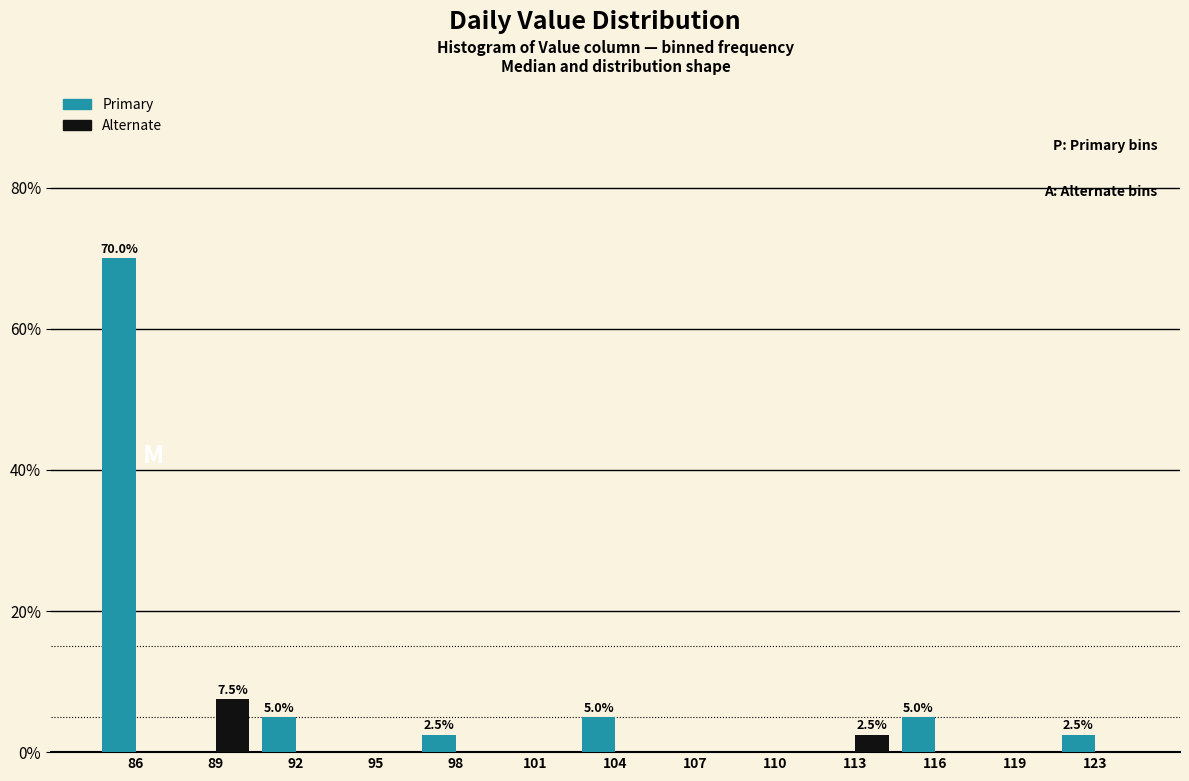

Reading left to right, what are all the values shown in this chart?

Primary: 86=70.0	89=0.0	92=5.0	95=0.0	98=2.5	101=0.0	104=5.0	107=0.0	110=0.0	113=0.0	116=5.0	119=0.0	123=2.5
Alternate: 86=0.0	89=7.5	92=0.0	95=0.0	98=0.0	101=0.0	104=0.0	107=0.0	110=0.0	113=2.5	116=0.0	119=0.0	123=0.0